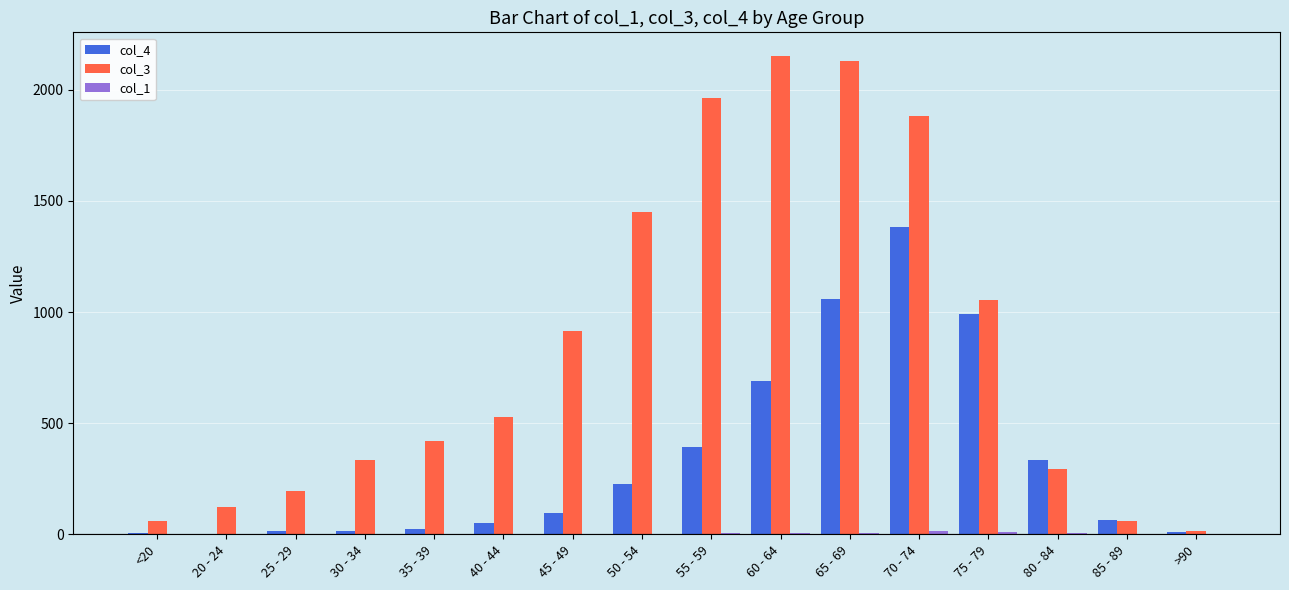

Is it true that col_3 equals 62 at 85 - 89?

True